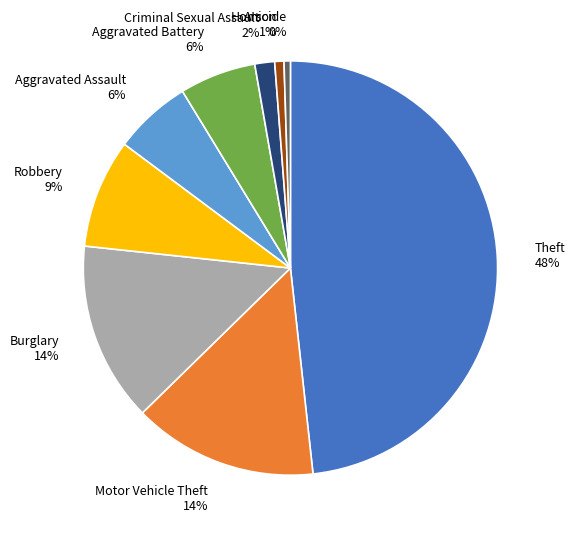

Does Arson account for over 50% of the chart?

No